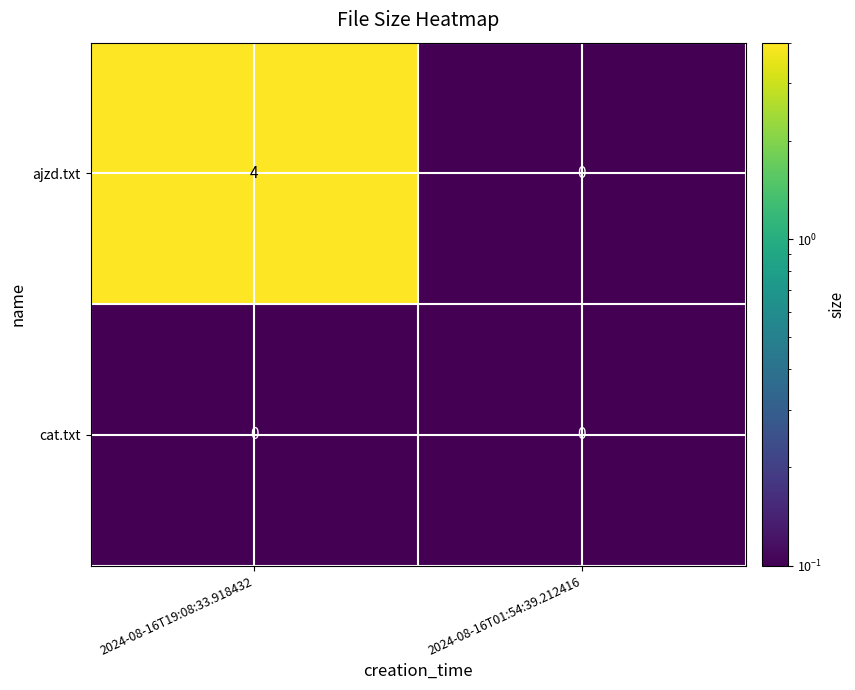

The value of ajzd.txt at 2024-08-16T01:54:39.212416 is 0. True or false?

True